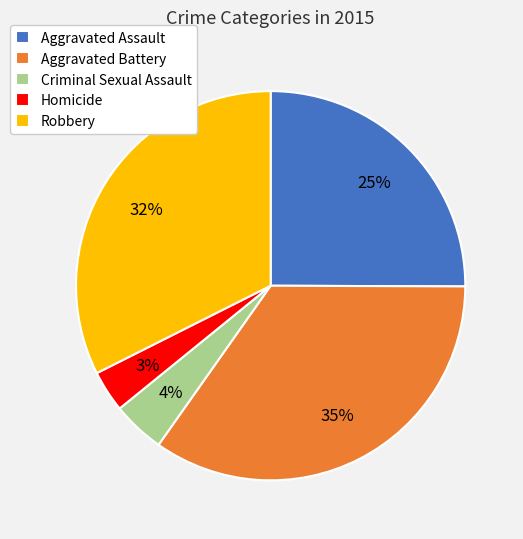

The Robbery slice represents 27% of the pie. True or false?

False